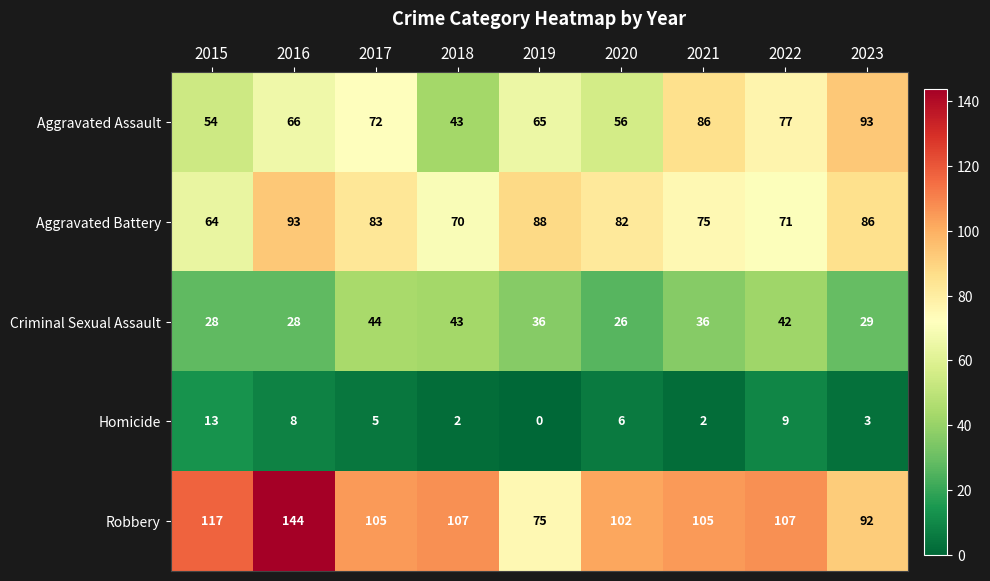

How many categories are shown in the chart?

9